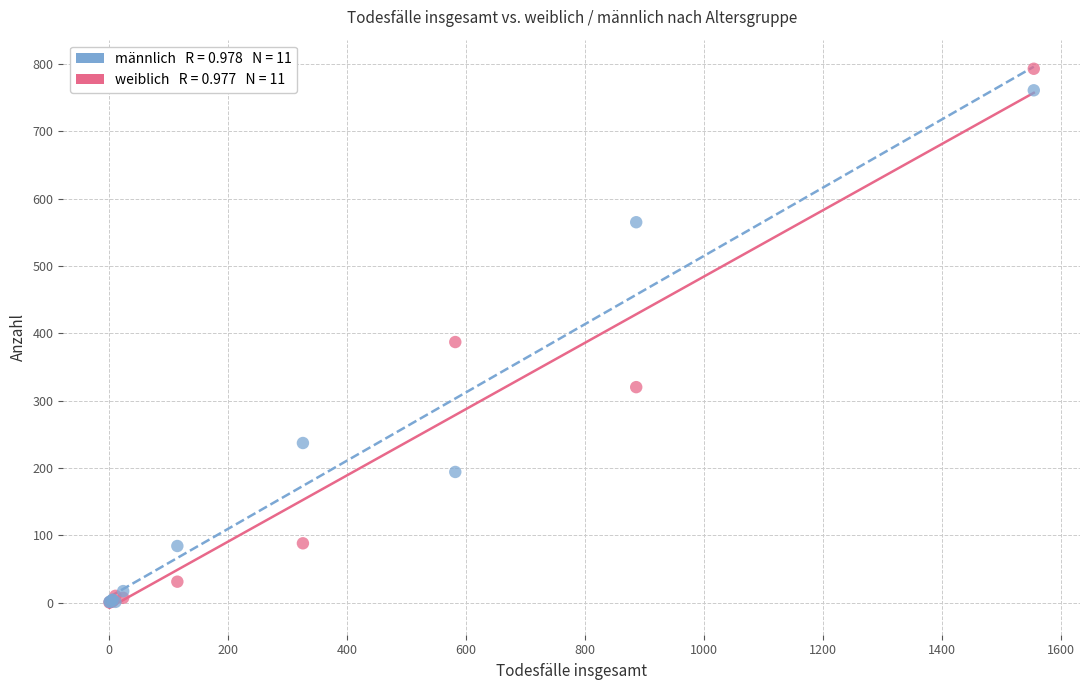

Across all series, what Y value is closest to 396?

387